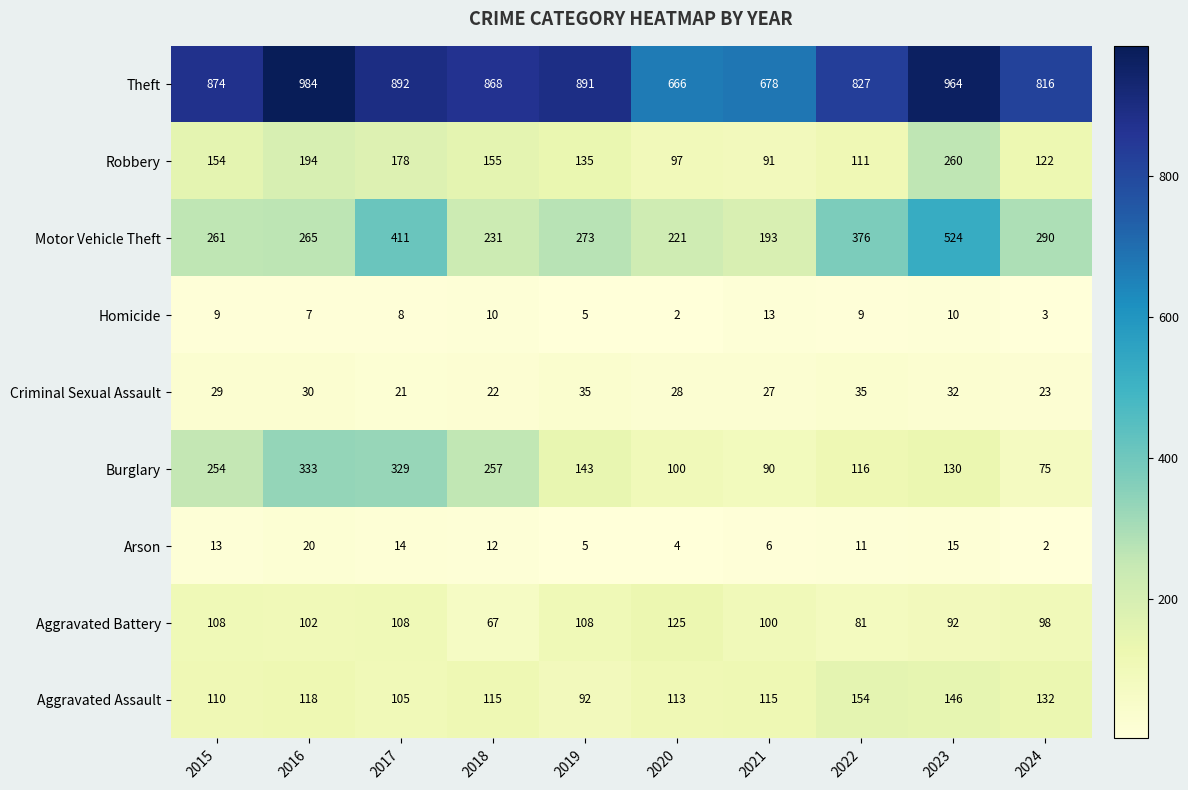

What is the minimum value shown in the chart?

2